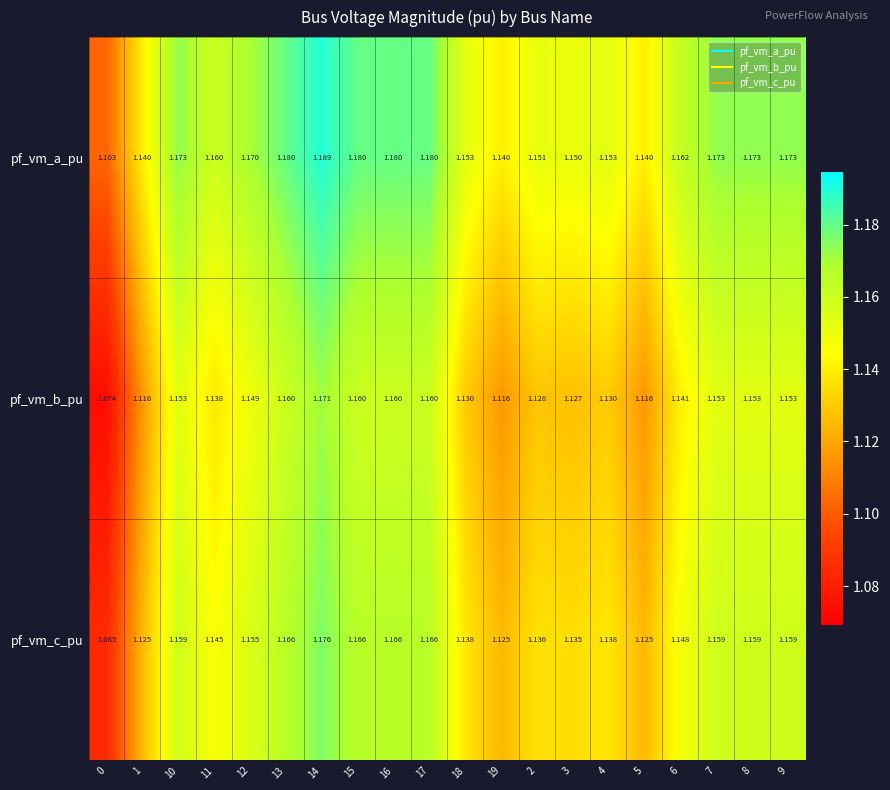

Rank the series by their average value, from lowest to highest.

pf_vm_b_pu, pf_vm_c_pu, pf_vm_a_pu